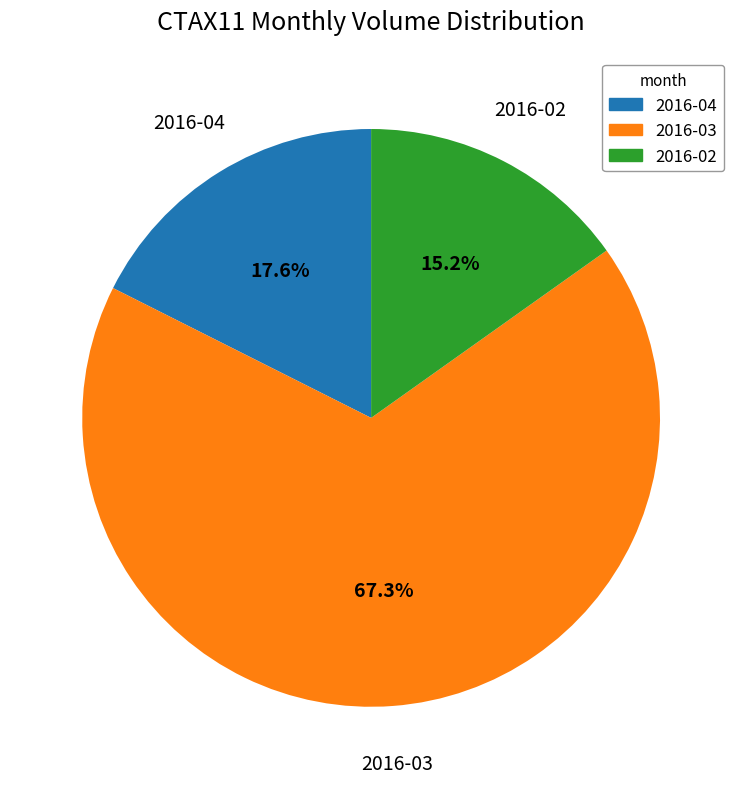

Is the sum of 2016-03 and 2016-04 greater than half?

Yes